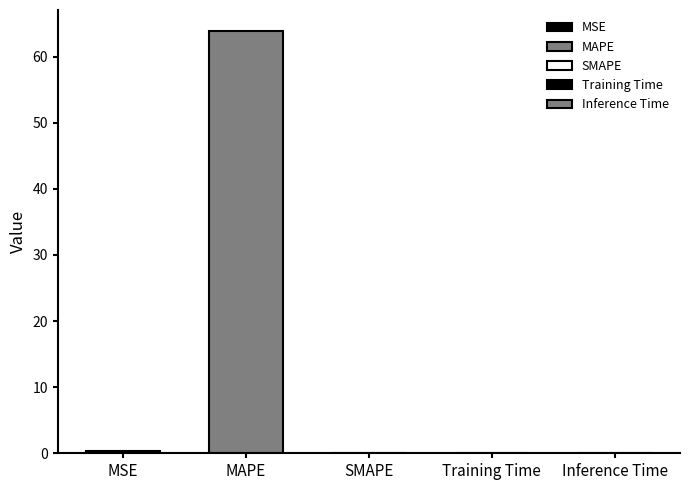

How many bars are there in total?

5